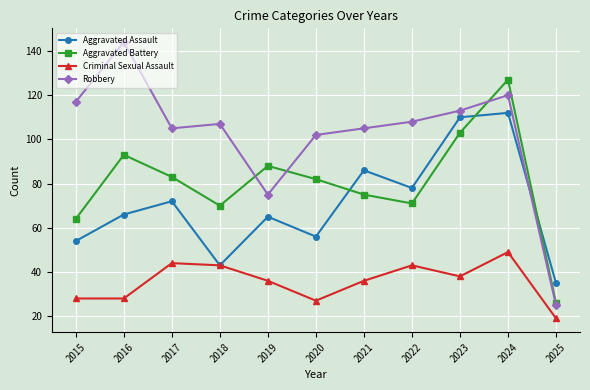

Is it true that Aggravated Battery equals 64 at 2015?

True